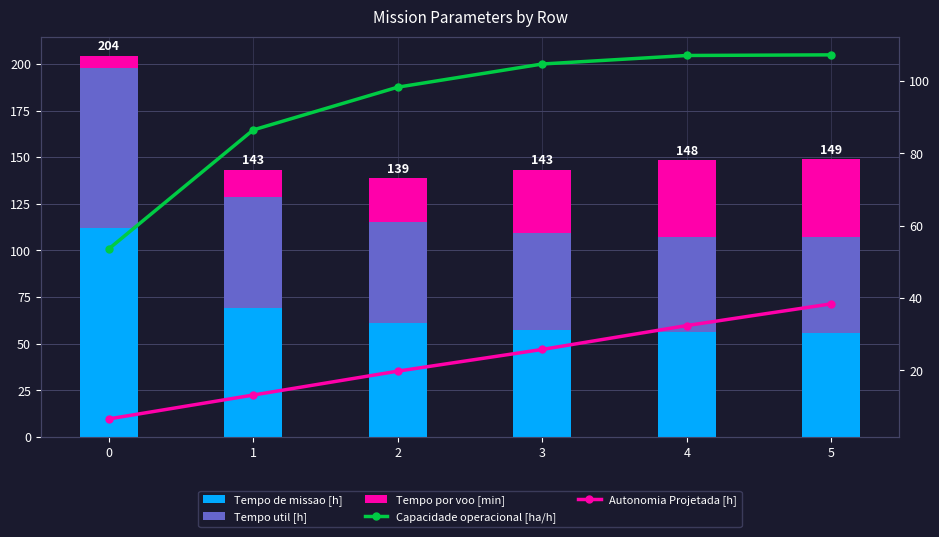

What is the sum of all Tempo util [h] values?

353.6